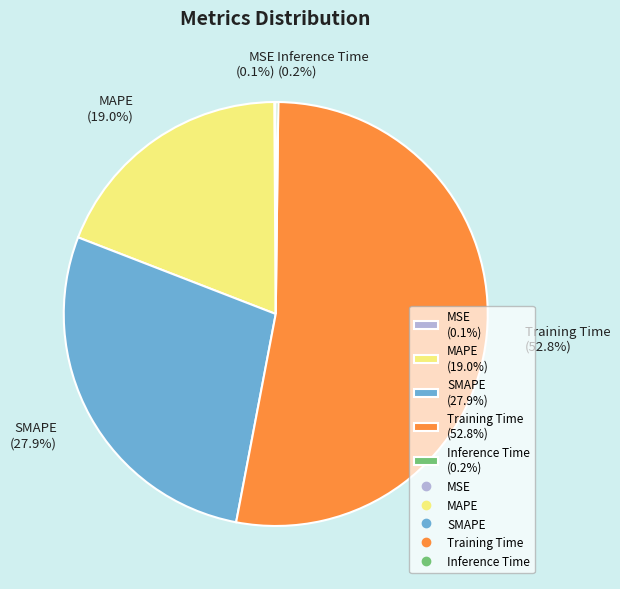

Does Training Time account for over 50% of the chart?

Yes